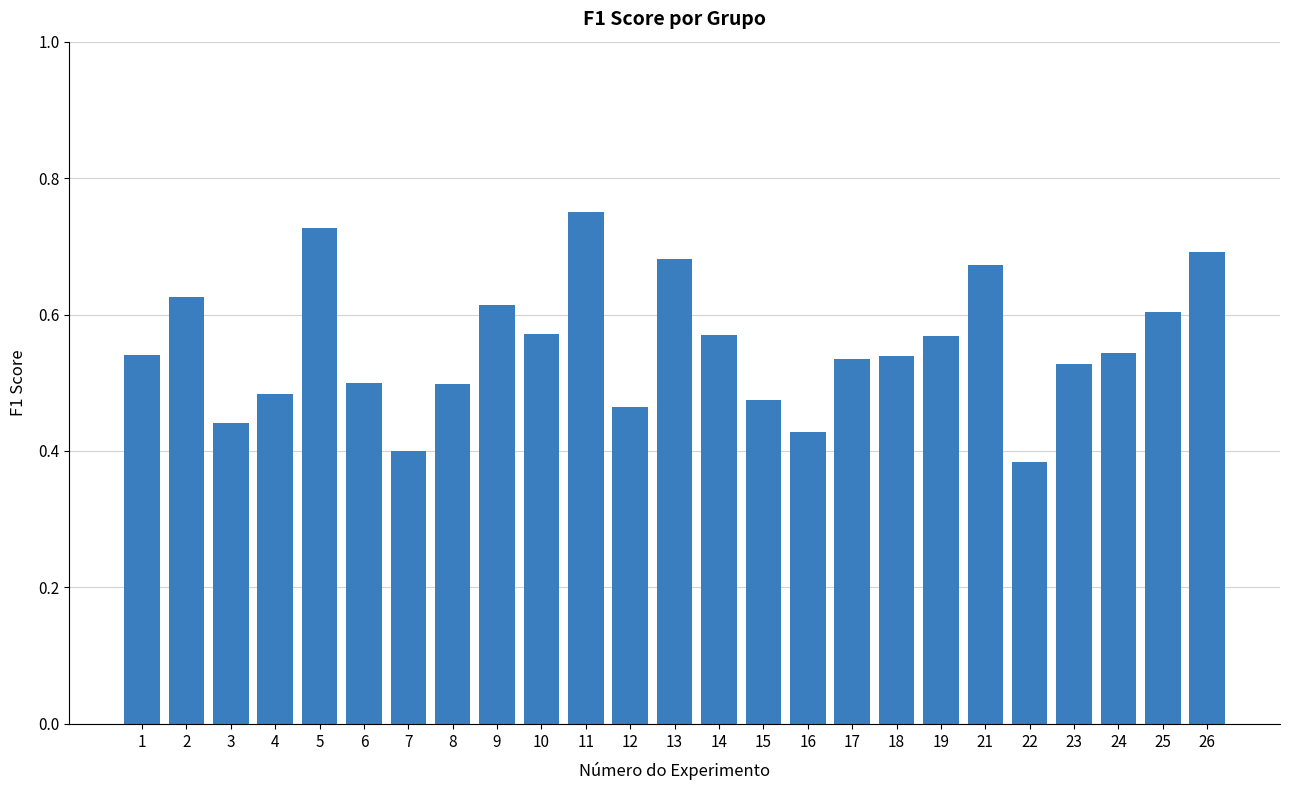

The value at 19 is 0.2. True or false?

False